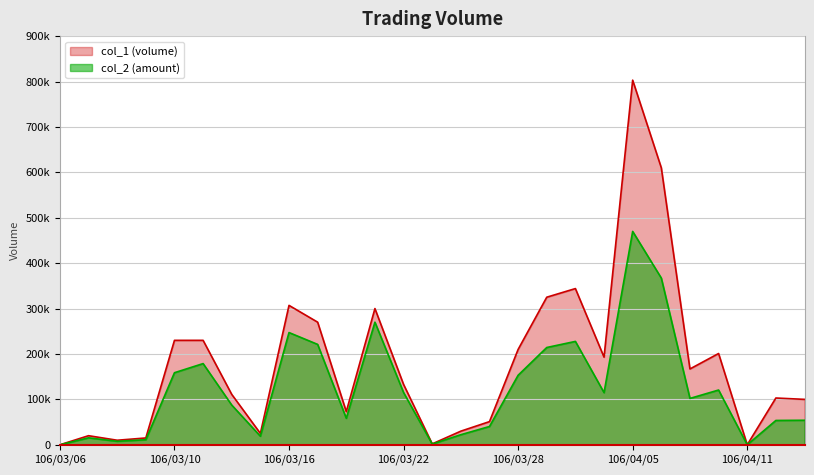

In col_1, how many points are higher than both neighbors (excluding endpoints)?

7